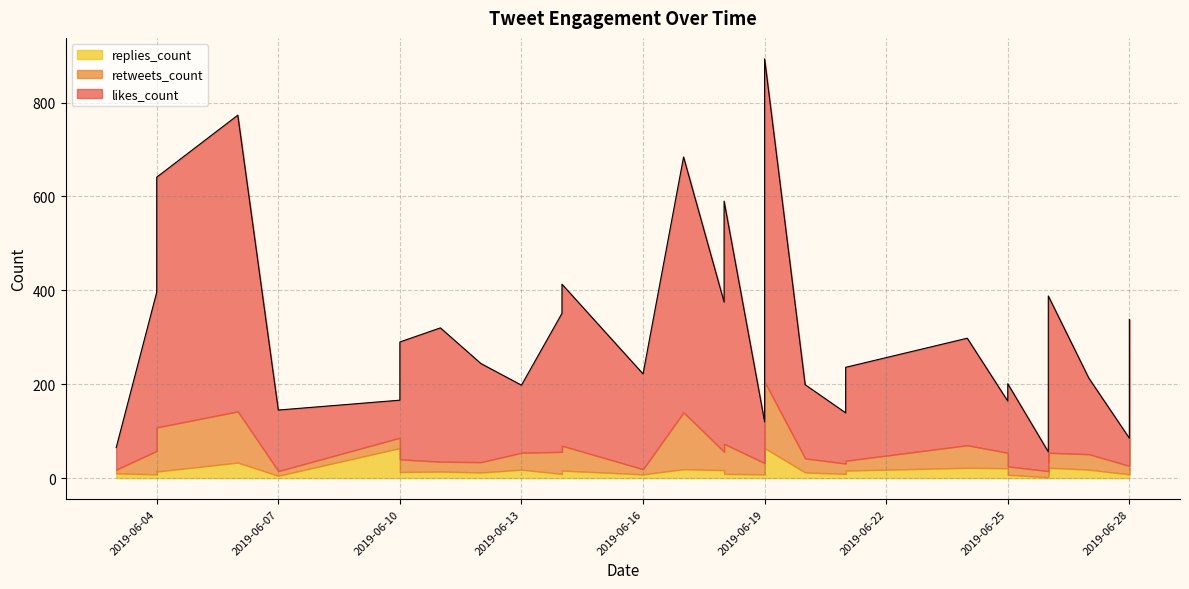

How many categories are shown in the chart?

34